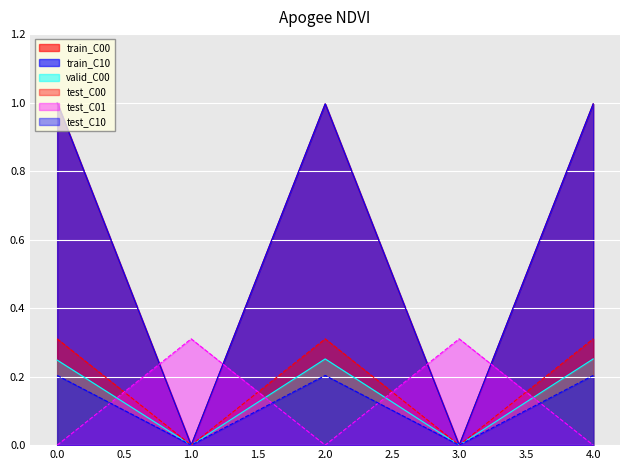

In test_C01, how many points are higher than both neighbors (excluding endpoints)?

2